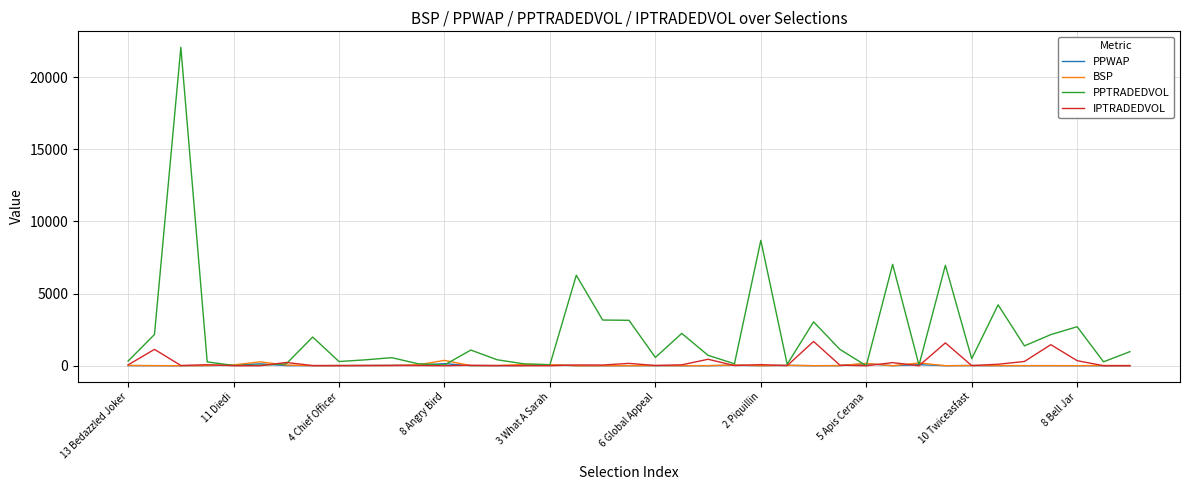

In BSP, how many points are higher than both neighbors (excluding endpoints)?

11